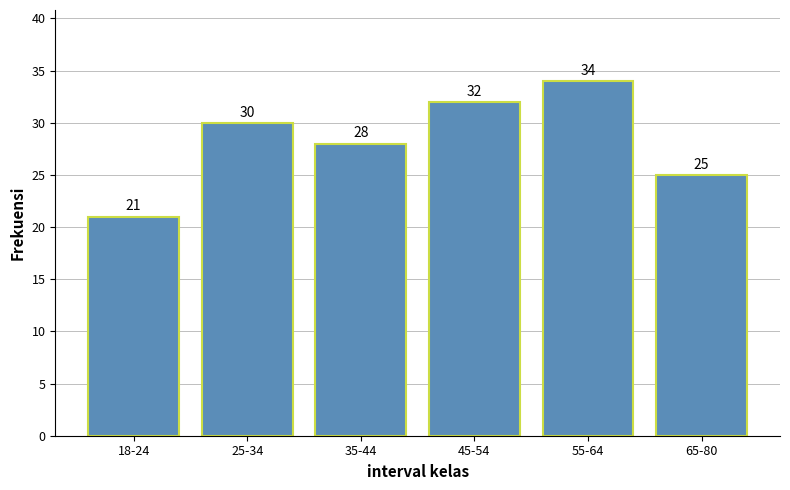

Reading left to right, what are all the values shown in this chart?

21	30	28	32	34	25